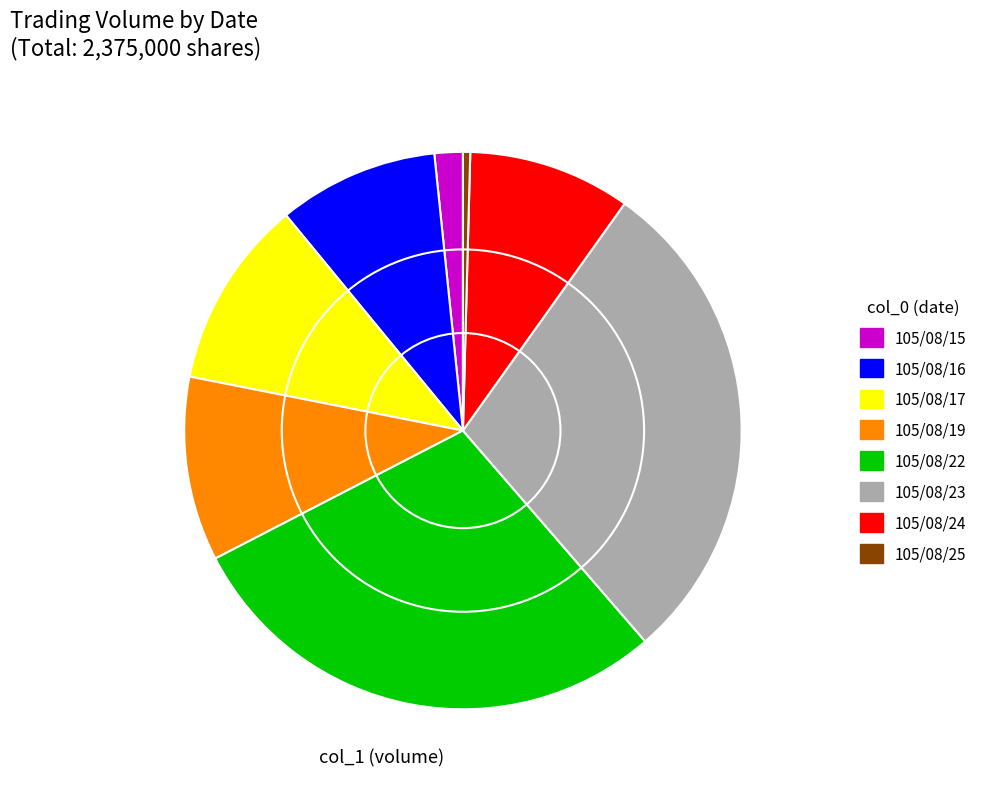

What is the smallest slice in the pie chart?

105/08/25